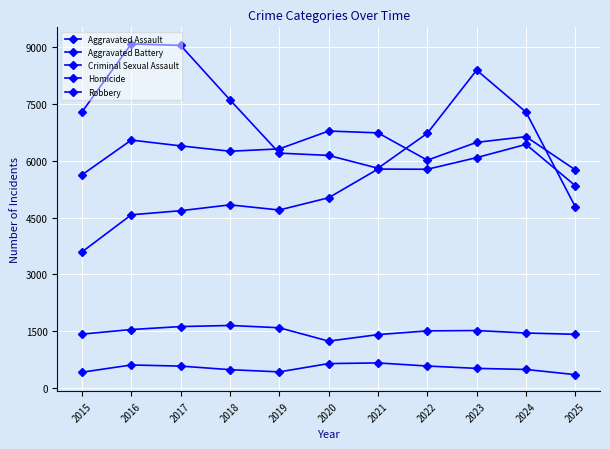

Which series has the widest spread of values?

Robbery